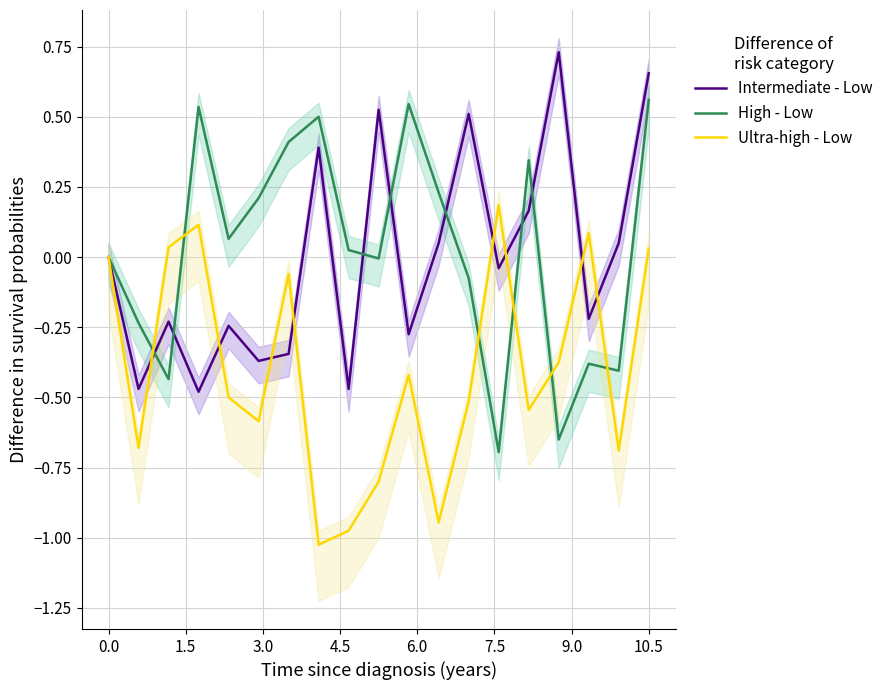

The High - Low series shows 0.3 at 10.5. True or false?

False